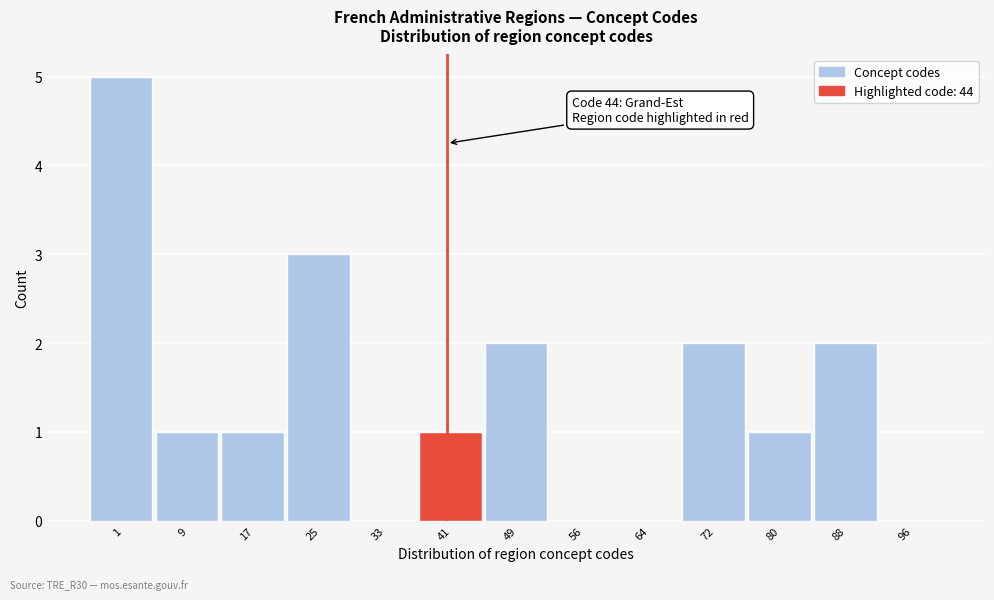

Reading left to right, transcribe all the data shown in this chart.

1=5	9=1	17=1	25=3	33=0	41=1	49=2	56=0	64=0	72=2	80=1	88=2	96=0